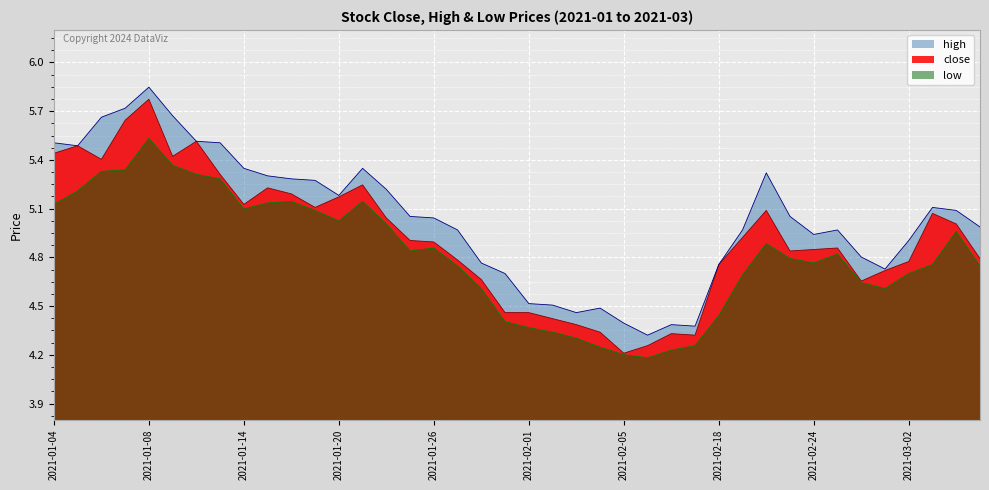

Is it true that low equals 6.1 at 2021-01-29?

False